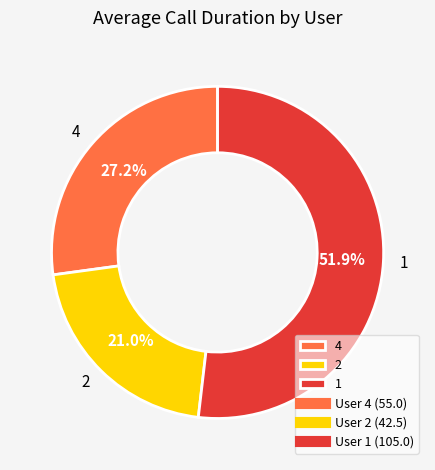

To the nearest percent, what percentage of the pie is 4?

27%